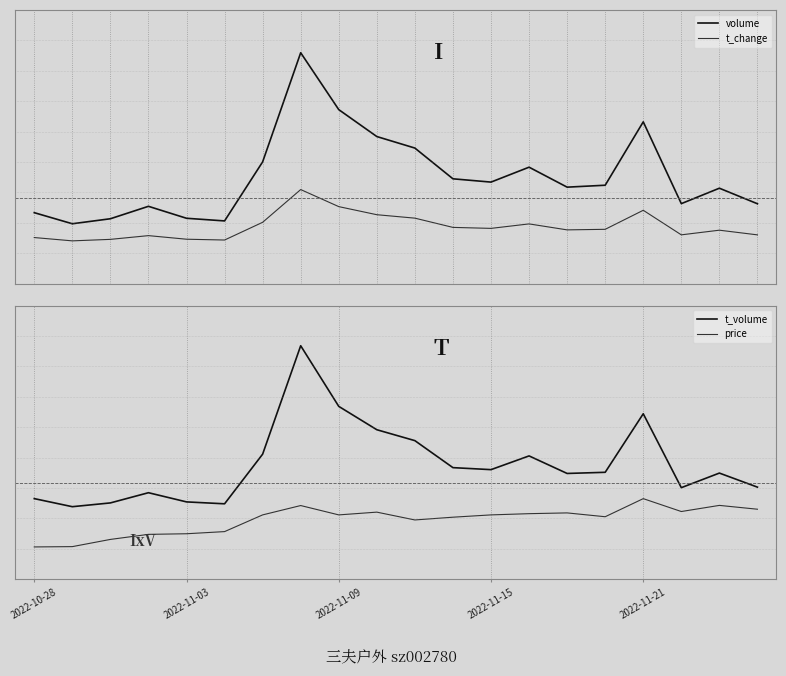

What is the label of the 15th point from the left?

14